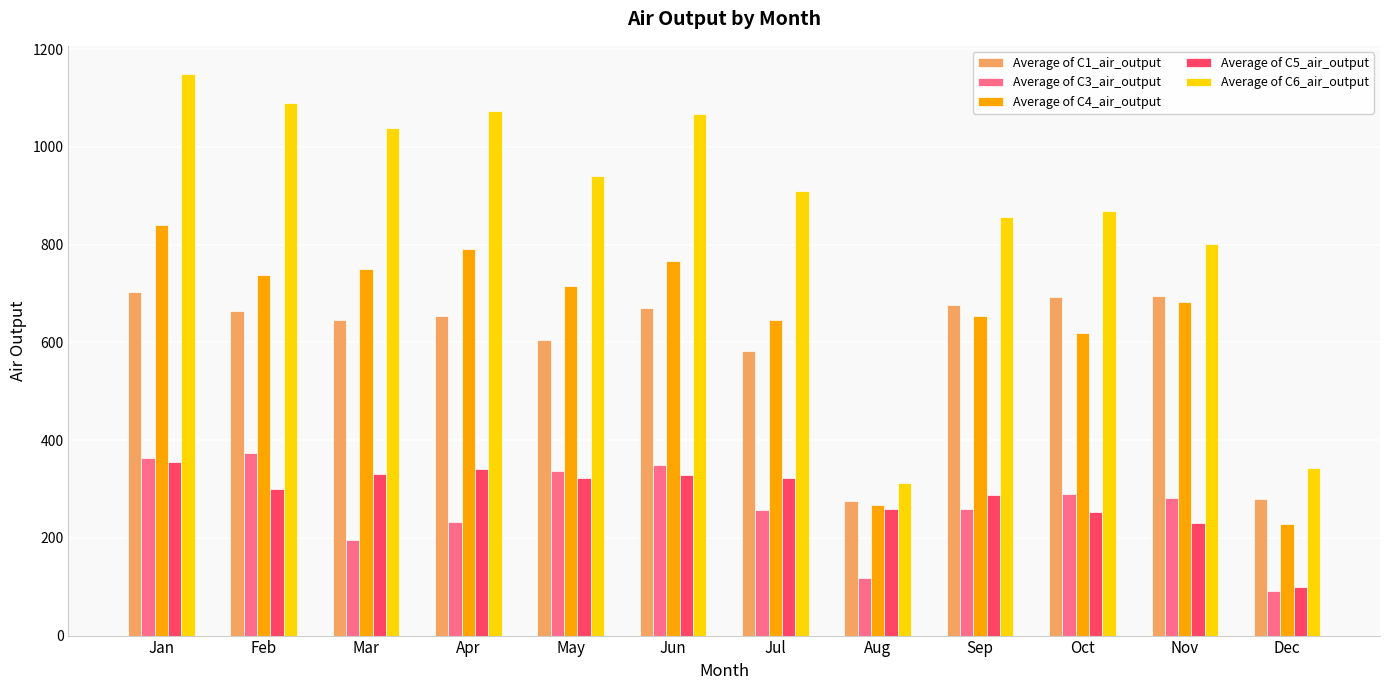

What are all the series names shown in the legend?

Average of C1_air_output, Average of C3_air_output, Average of C4_air_output, Average of C5_air_output, Average of C6_air_output